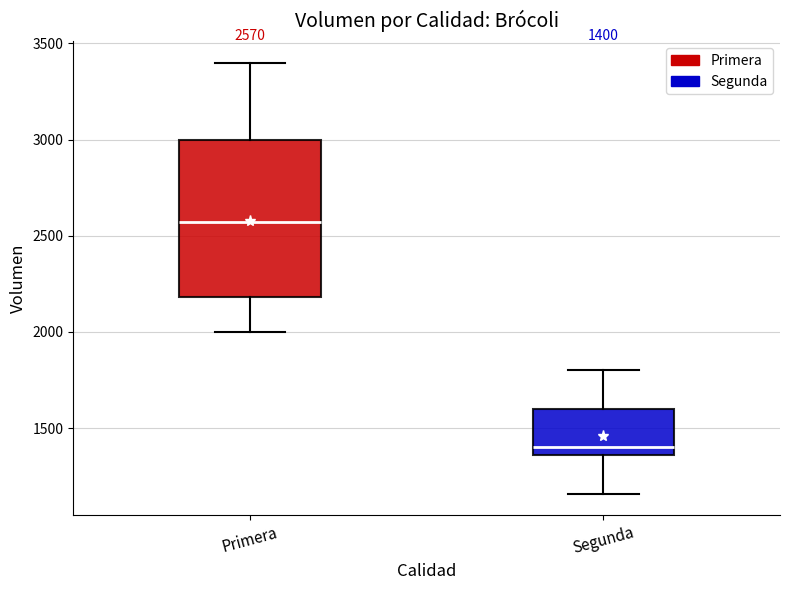

Comparing the boxes themselves (not the whiskers), which one is the tallest?

Primera